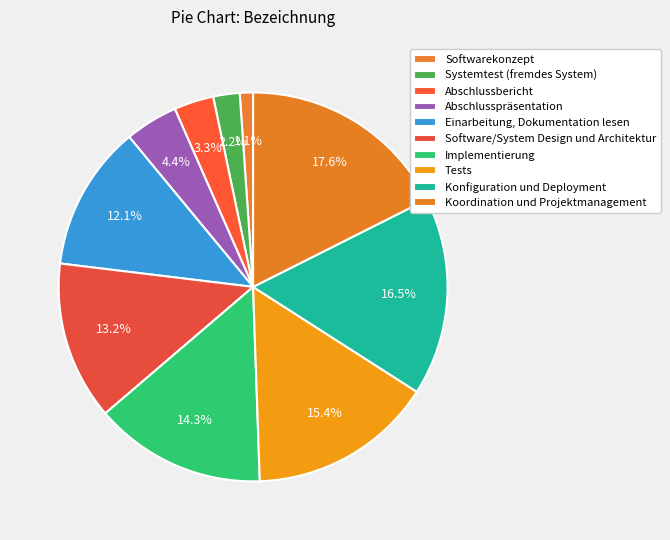

How many segments does this pie chart have?

10